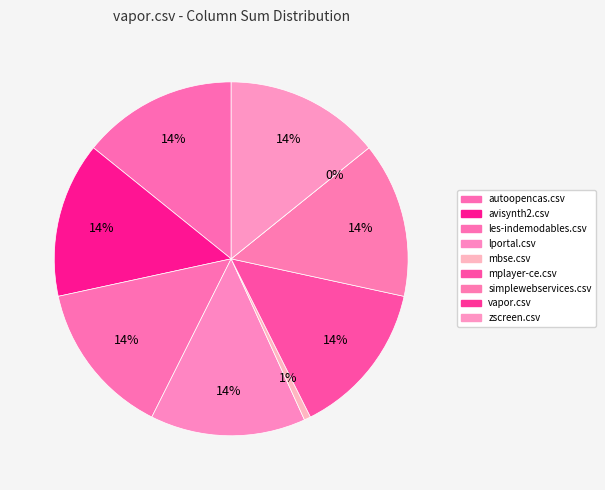

Between vapor.csv and avisynth2.csv, which is larger?

avisynth2.csv